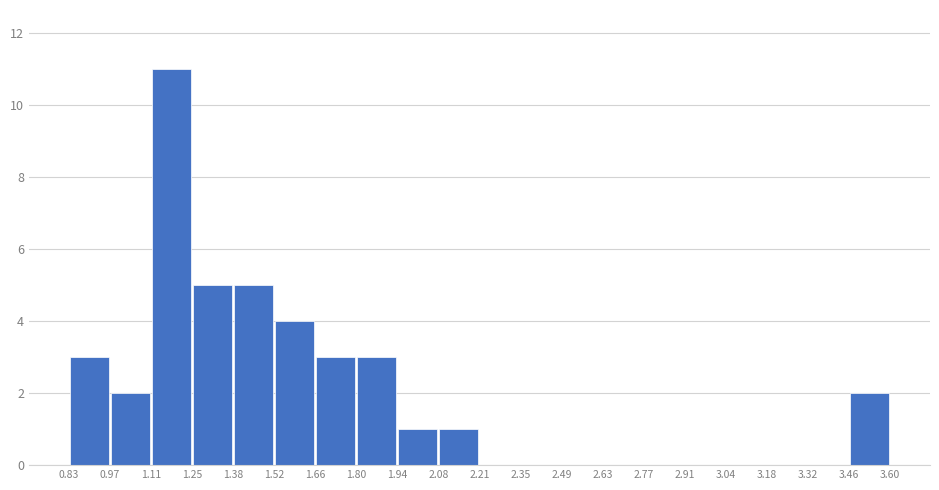

What is the height of the bar covering 0.83 to 0.97 on the x-axis? The values are not printed on the chart, so give them approximately, as read against the axis.

3